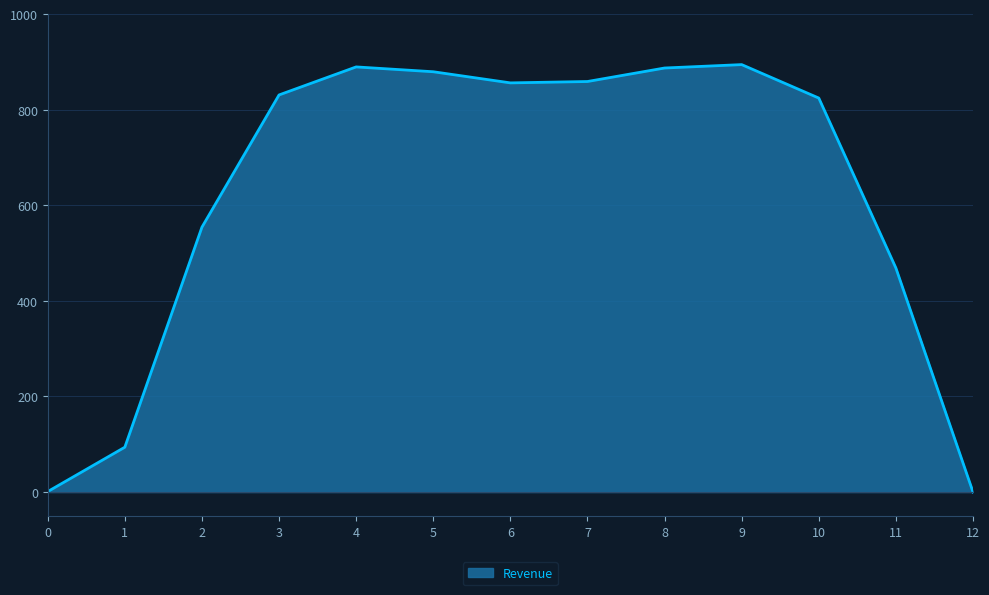

Is it true that the value at 8 is 887.0?

True